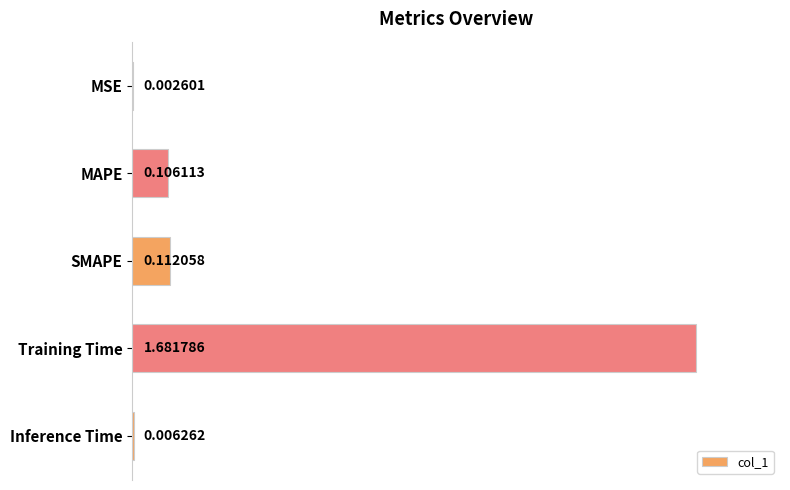

Does the chart contain stacked bars?

No